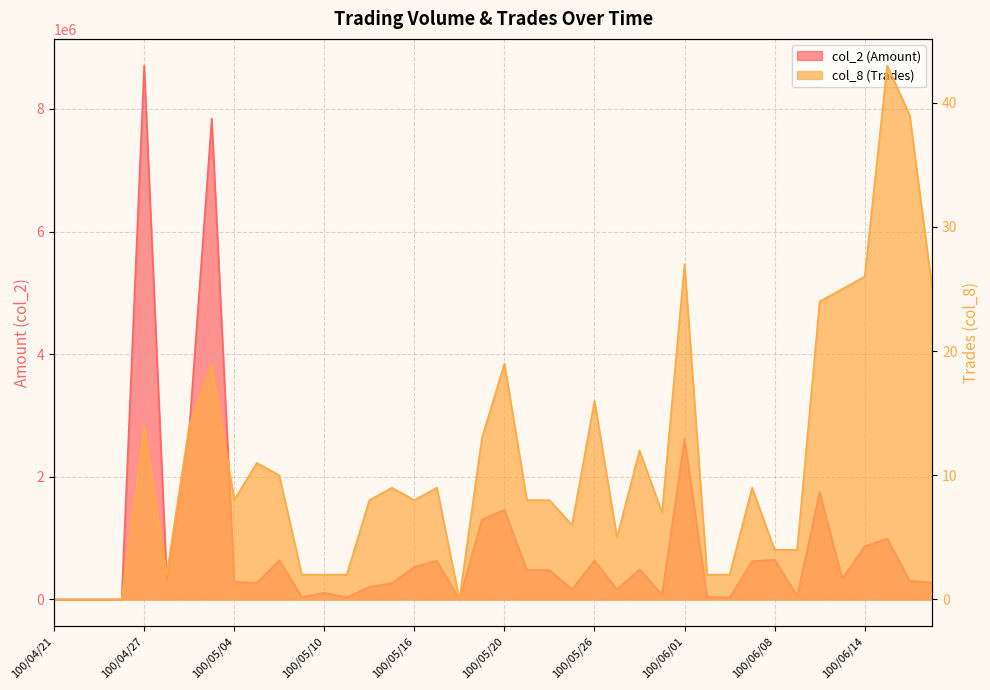

The value of col_8 (Trades) at 100/06/09 is 7. True or false?

False